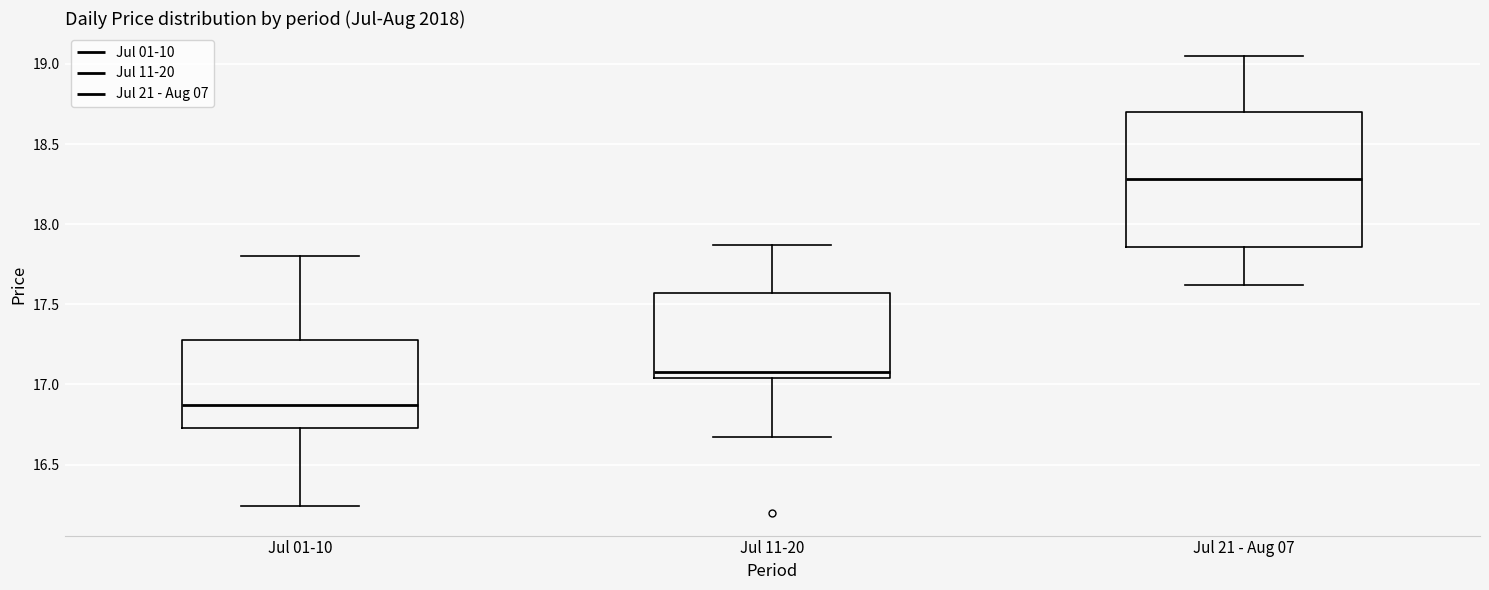

Which box's median line is the lowest?

Jul 01-10